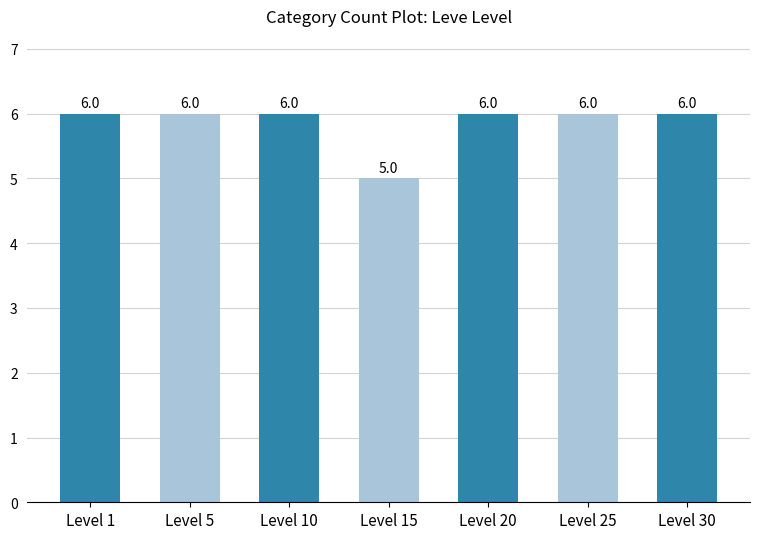

Approximately how many times larger is the value at Level 20 compared to Level 1?

1.0